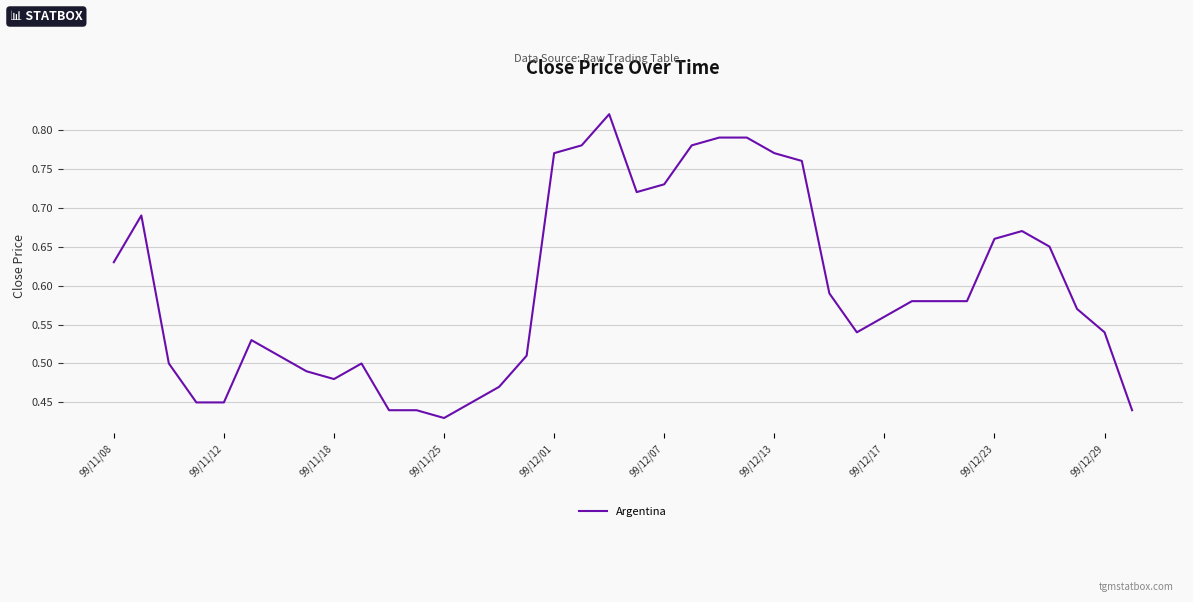

Which label corresponds to the smallest value in the chart?

99/11/25